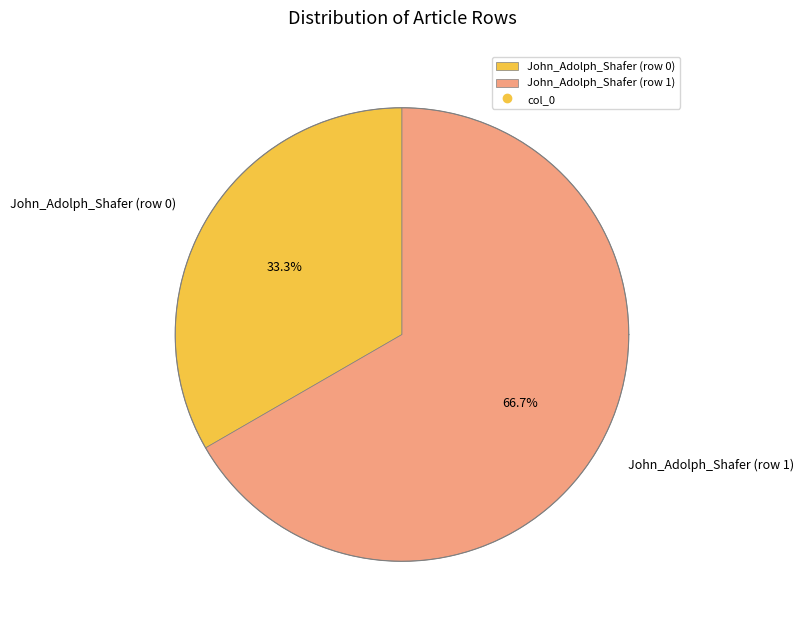

Count the number of slices in the pie.

2